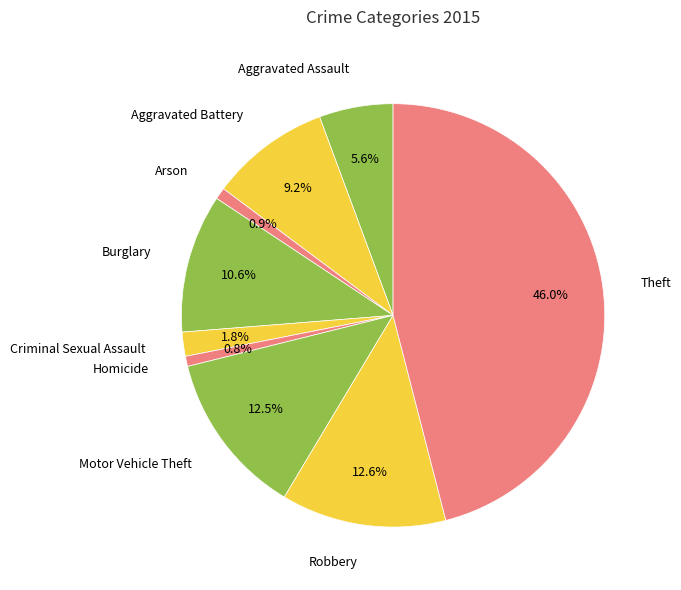

How many slices are in this pie chart?

9